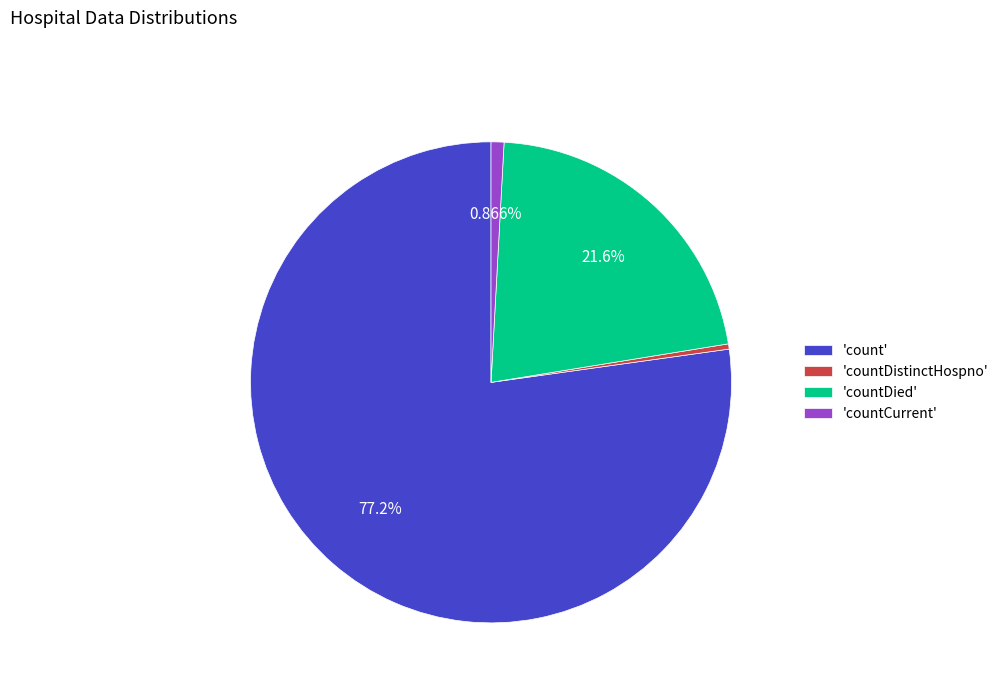

Combined, do 'countDistinctHospno' and 'count' account for over 50%?

Yes